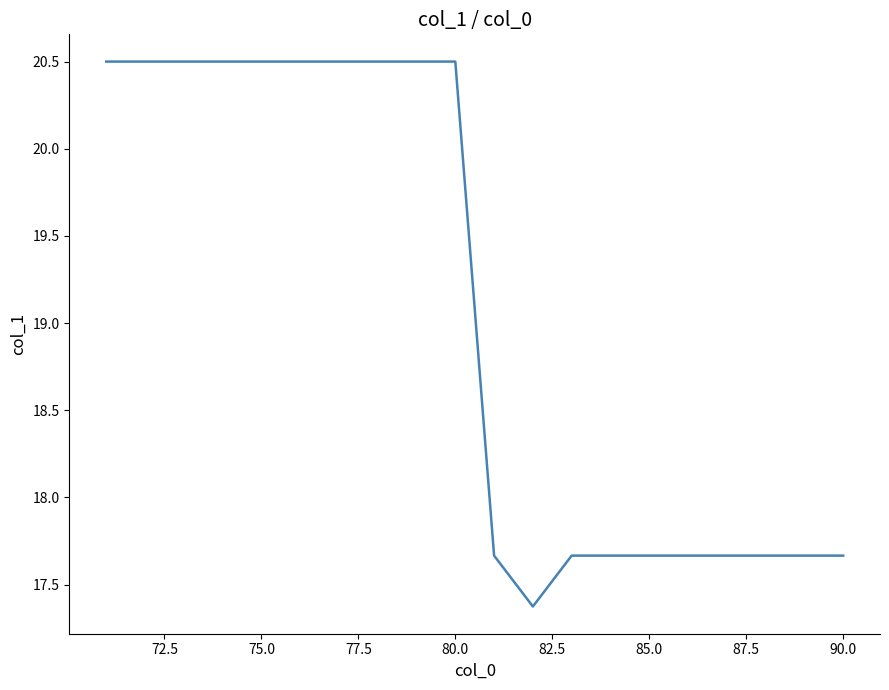

What is the smallest value displayed?

17.4